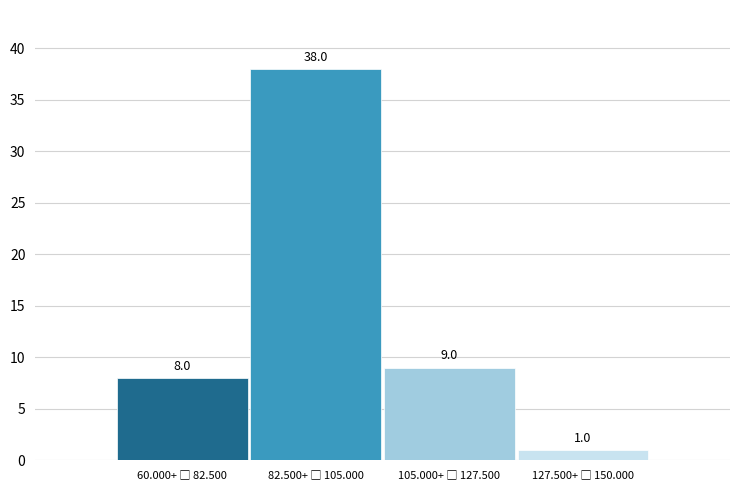

Reading left to right, what are all the values shown in this chart?

8	38	9	1